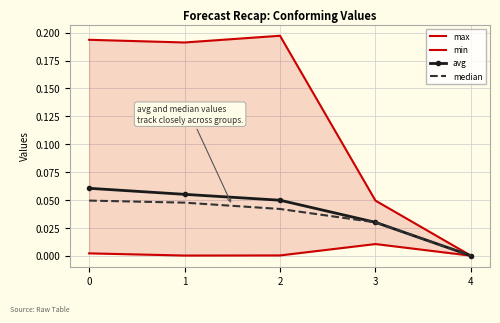

Rank the series by their maximum value, from highest to lowest.

max, avg, median, min